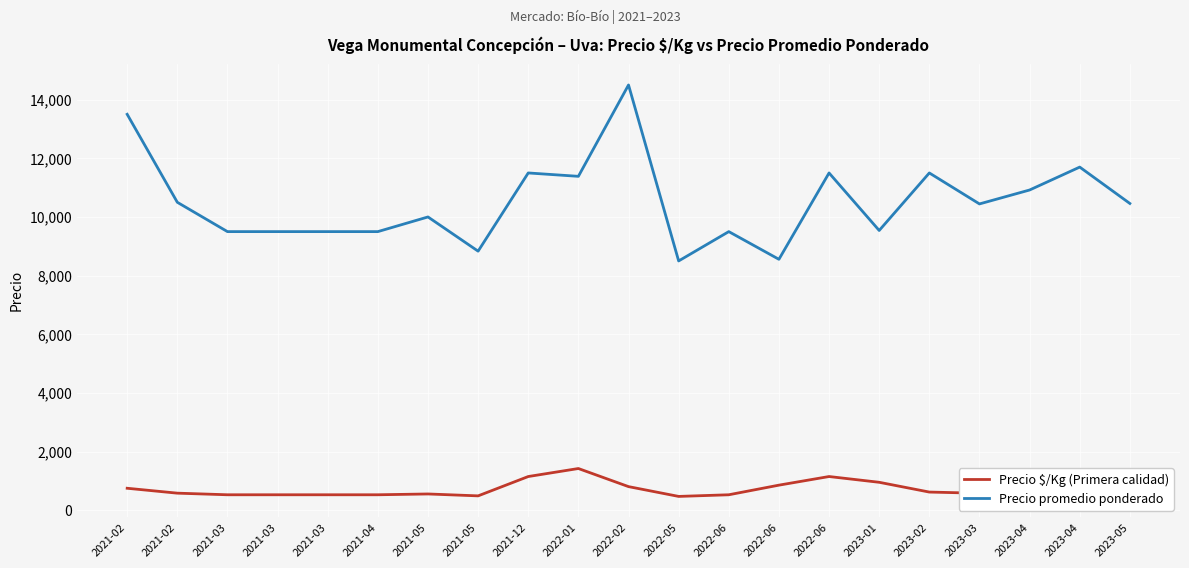

Reading left to right, transcribe all the data shown in this chart.

Precio $/Kg (Primera calidad): 2021-02=750.0	2021-02=583.0	2021-03=528.0	2021-03=528.0	2021-03=528.0	2021-04=528.0	2021-05=555.5	2021-05=490.7	2021-12=1150.0	2022-01=1423.0	2022-02=806.0	2022-05=472.0	2022-06=528.0	2022-06=856.0	2022-06=1150.0	2023-01=953.5	2023-02=620.3	2023-03=580.0	2023-04=606.7	2023-04=650.0	2023-05=581.0
Precio promedio ponderado: 2021-02=13500.0	2021-02=10500.0	2021-03=9500.0	2021-03=9500.0	2021-03=9500.0	2021-04=9500.0	2021-05=10000.0	2021-05=8833.3	2021-12=11500.0	2022-01=11385.0	2022-02=14500.0	2022-05=8500.0	2022-06=9500.0	2022-06=8556.0	2022-06=11500.0	2023-01=9539.0	2023-02=11500.0	2023-03=10444.0	2023-04=10918.7	2023-04=11700.0	2023-05=10459.5